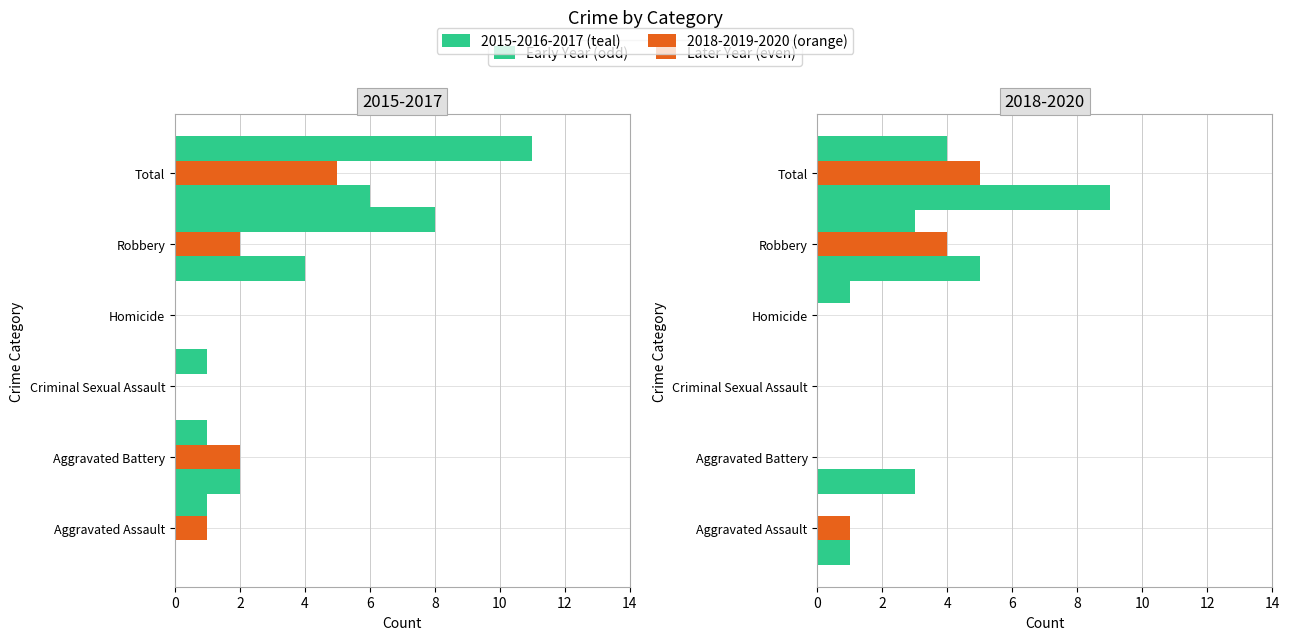

Reading right to left, transcribe all the data shown in this chart.

2015: Total=6	Robbery=4	Homicide=0	Criminal Sexual Assault=0	Aggravated Battery=2	Aggravated Assault=0
2016: Total=5	Robbery=2	Homicide=0	Criminal Sexual Assault=0	Aggravated Battery=2	Aggravated Assault=1
2017: Total=11	Robbery=8	Homicide=0	Criminal Sexual Assault=1	Aggravated Battery=1	Aggravated Assault=1
2018: Total=9	Robbery=5	Homicide=0	Criminal Sexual Assault=0	Aggravated Battery=3	Aggravated Assault=1
2019: Total=5	Robbery=4	Homicide=0	Criminal Sexual Assault=0	Aggravated Battery=0	Aggravated Assault=1
2020: Total=4	Robbery=3	Homicide=1	Criminal Sexual Assault=0	Aggravated Battery=0	Aggravated Assault=0